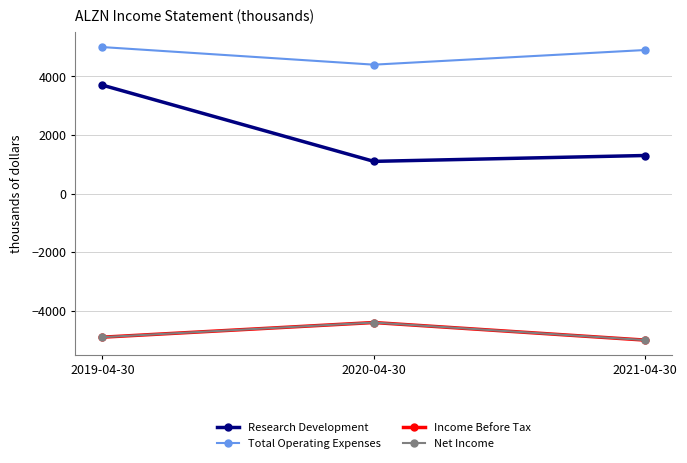

Does the chart have visible grid lines?

Yes